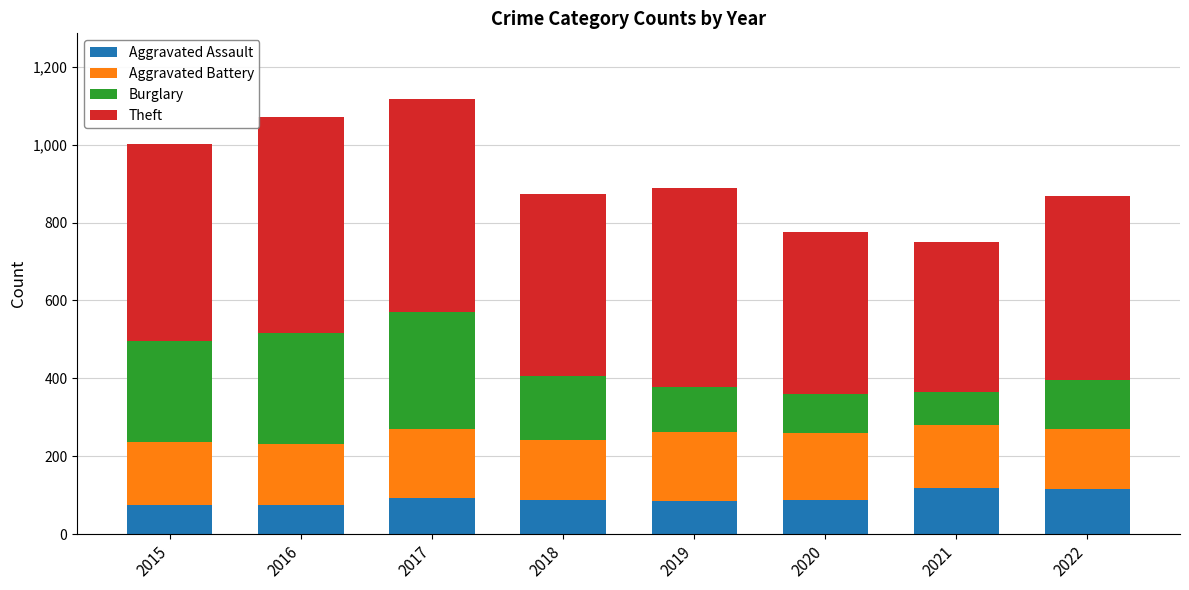

What is the lowest value of the Aggravated Assault series?

75